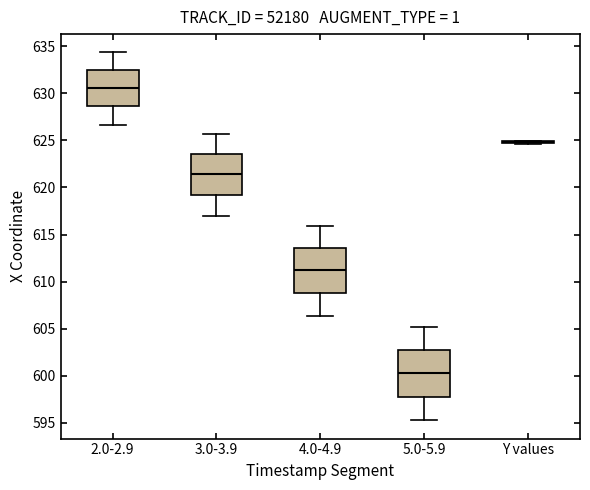

Reading left to right, transcribe this box plot: for each box, give where its median line is, the range the box spans, and where its two whiskers end, as read against the y-axis. The values are not printed on the chart, so give them approximately, as read against the axis.

2.0-2.9: median 630.5, box 628.5 to 632.5, whiskers 626.5 to 634.5
3.0-3.9: median 621.5, box 619.0 to 623.5, whiskers 617.0 to 625.5
4.0-4.9: median 611.0, box 609.0 to 613.5, whiskers 606.5 to 616.0
5.0-5.9: median 600.0, box 598.0 to 602.5, whiskers 595.5 to 605.0
Y values: box collapsed to a line at 625.0, whiskers 624.5 to 625.0